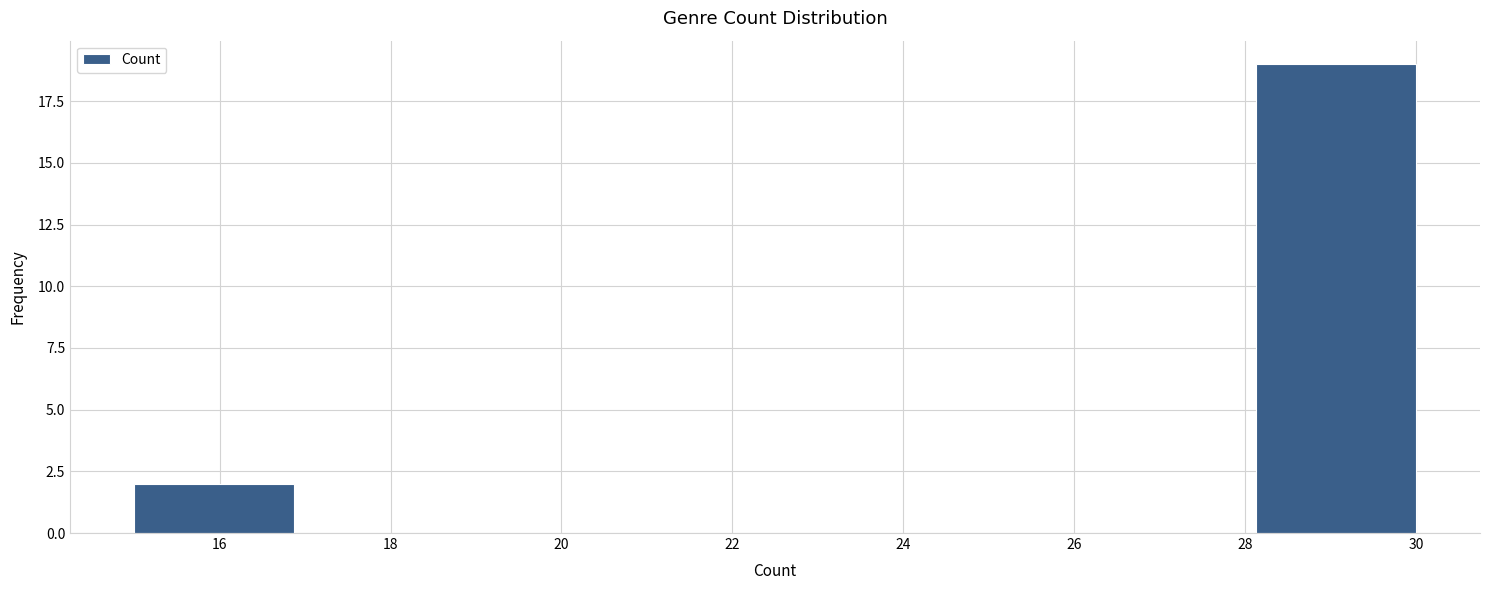

Reading left to right, list every bar in this chart as the range it spans on the x-axis followed by its height. Neither the bar edges nor the heights are printed on the chart, so give them approximately, as read against the axes.

15.0 to 16.8: 2
16.8 to 18.8: 0
18.8 to 20.6: 0
20.6 to 22.6: 0
22.6 to 24.4: 0
24.4 to 26.2: 0
26.2 to 28.2: 0
28.2 to 30.0: 19